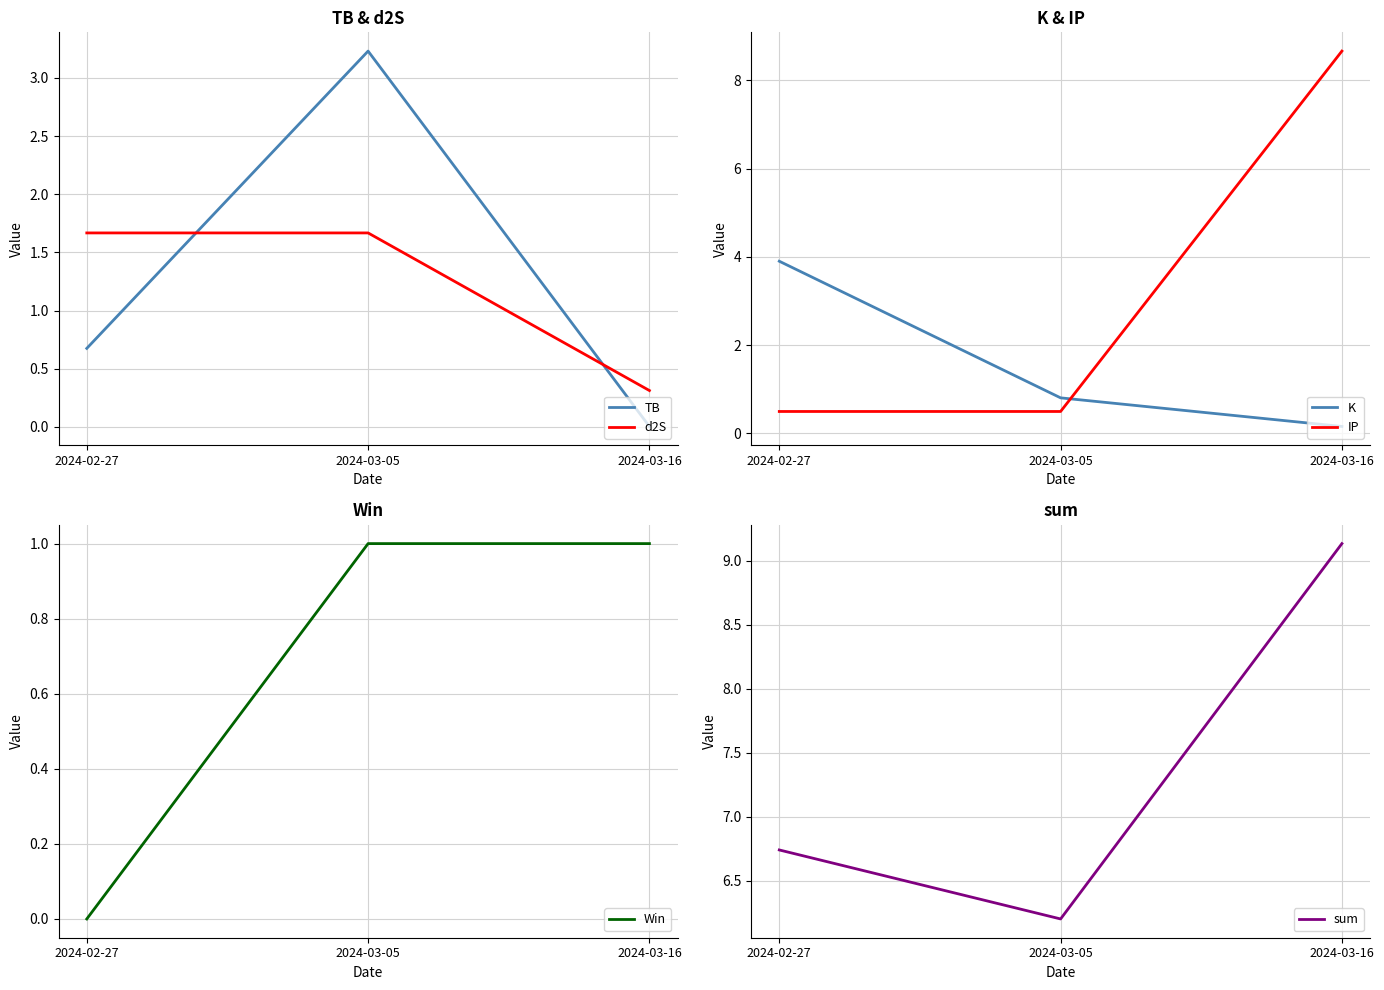

Where is K nearest to the value 2?

2024-03-05